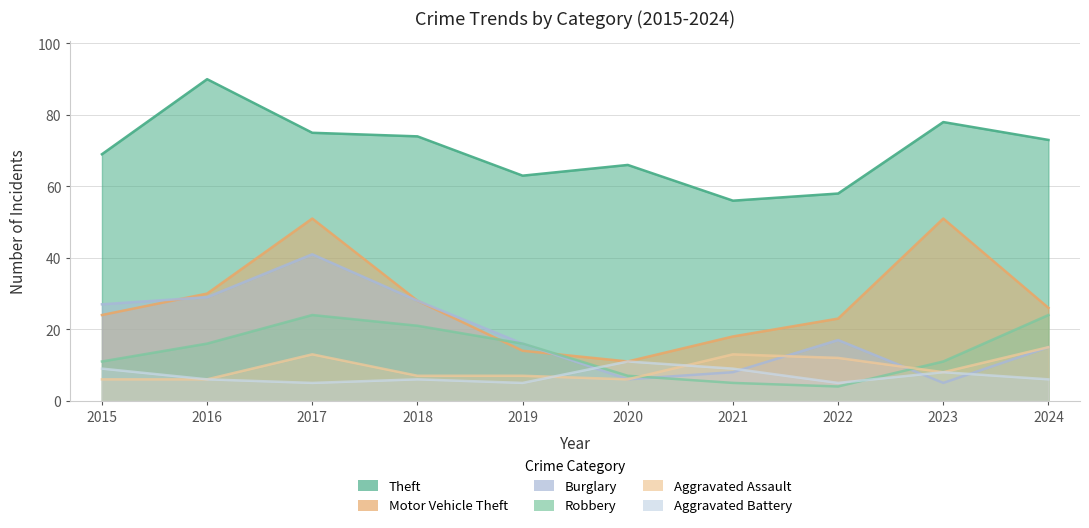

At which label does Robbery first exceed 16?

2017